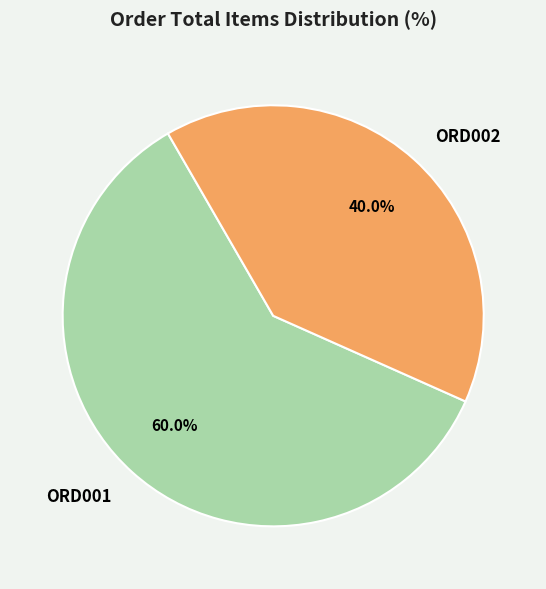

True or false: ORD002 accounts for 40% of the total.

True